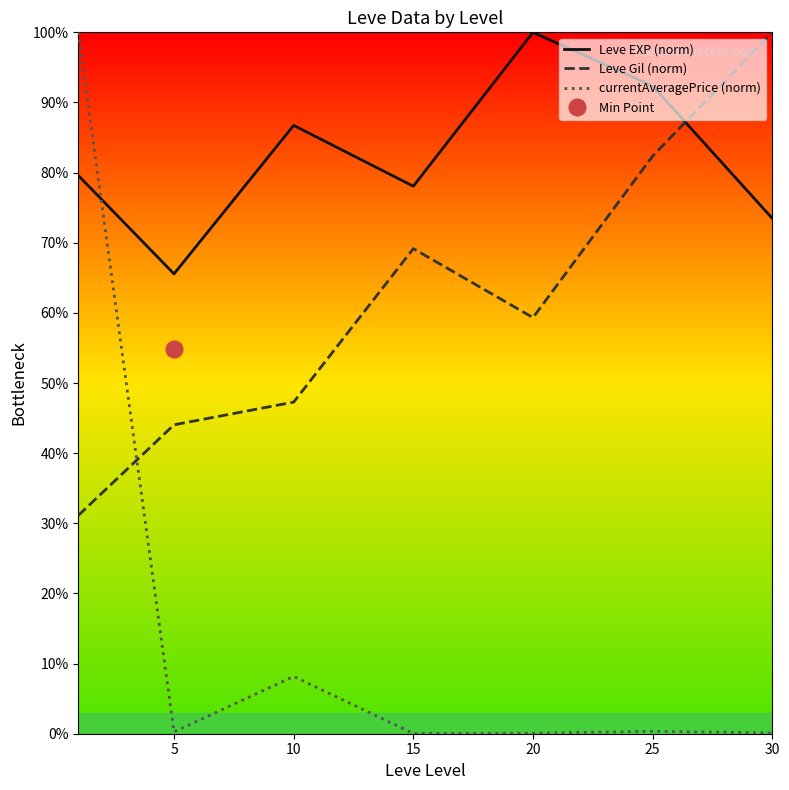

Where is currentAveragePrice (norm) nearest to the value 50?

10